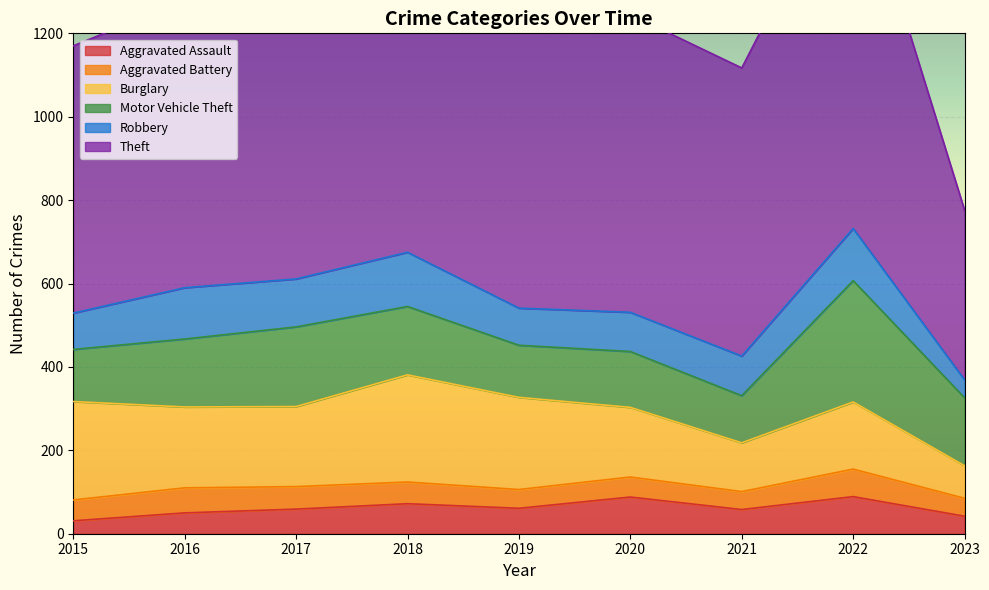

How many categories are shown in the chart?

9